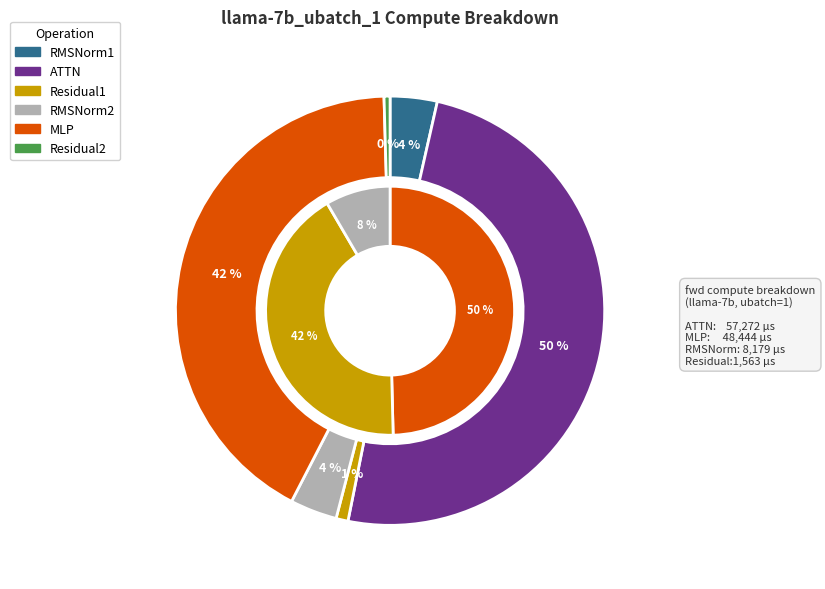

To the nearest percent, what is the combined percentage of ATTN and MLP?

92%